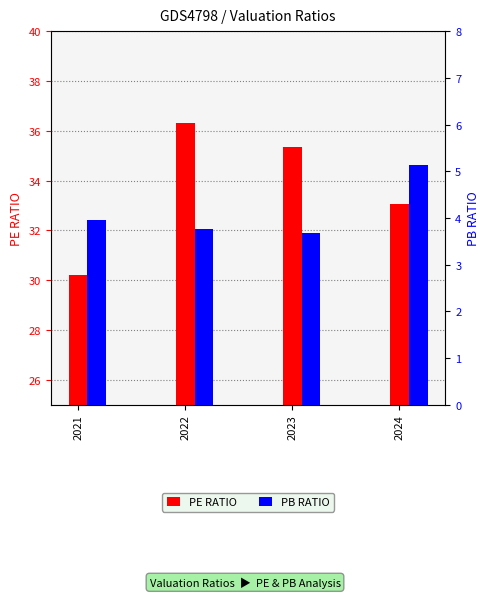

Are the bars grouped side by side (vs. stacked)?

Yes